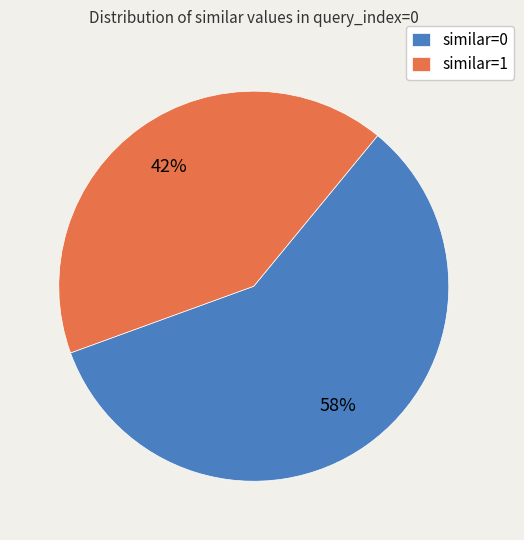

Do similar=1 and similar=0 together represent more than half of the pie?

Yes